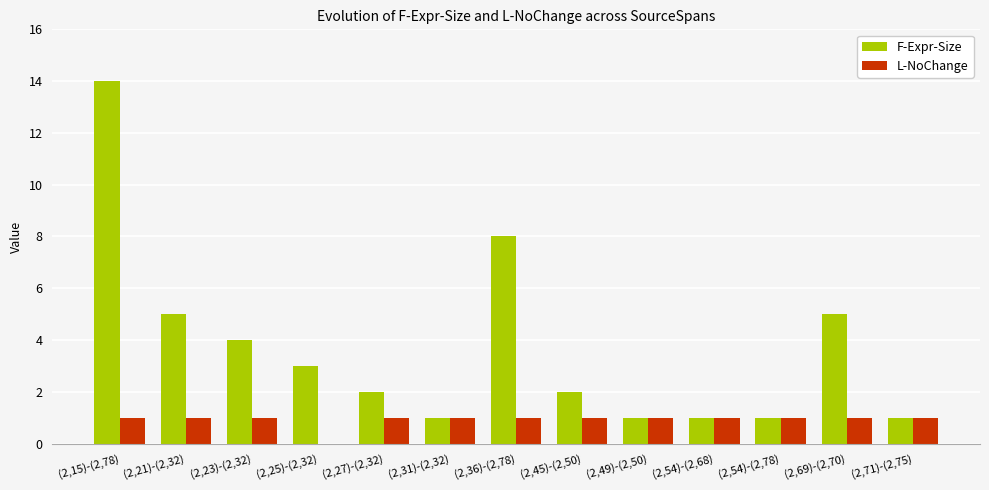

Which series has the largest range (max minus min)?

F-Expr-Size